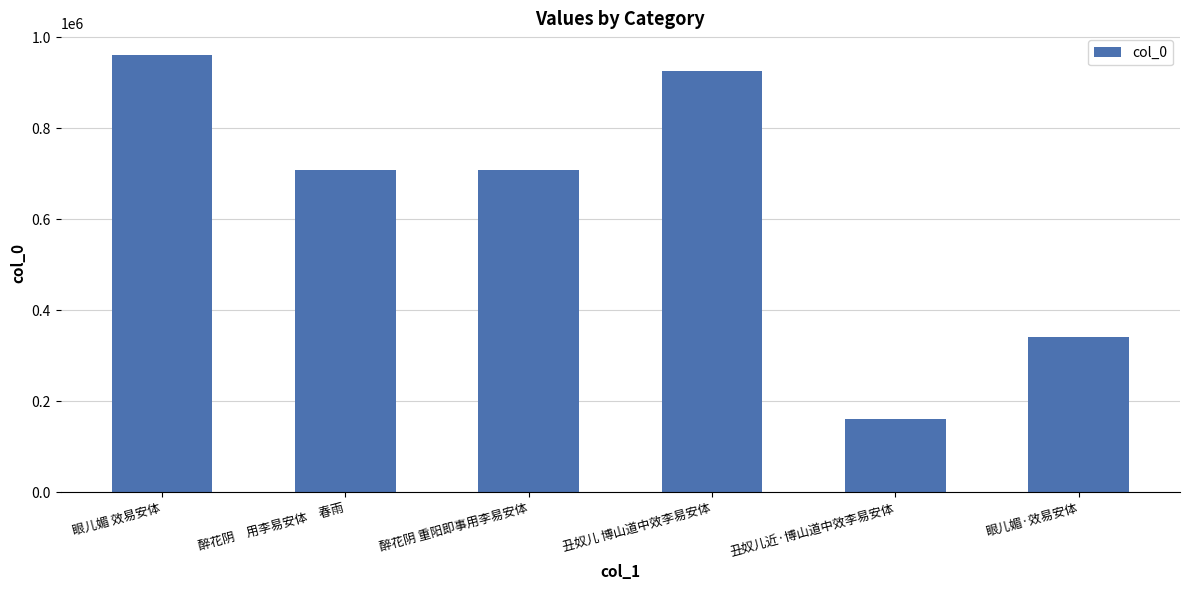

What is the smallest value displayed?

161677